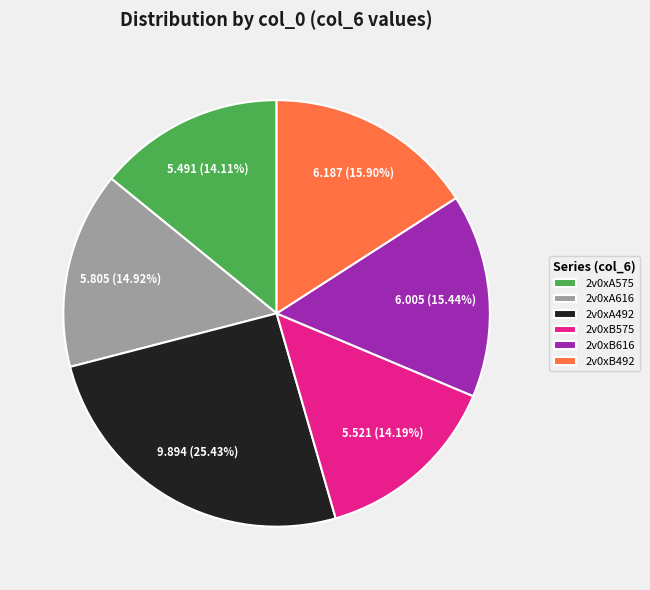

Is it true that 2v0xB492 is 16% of the pie?

True